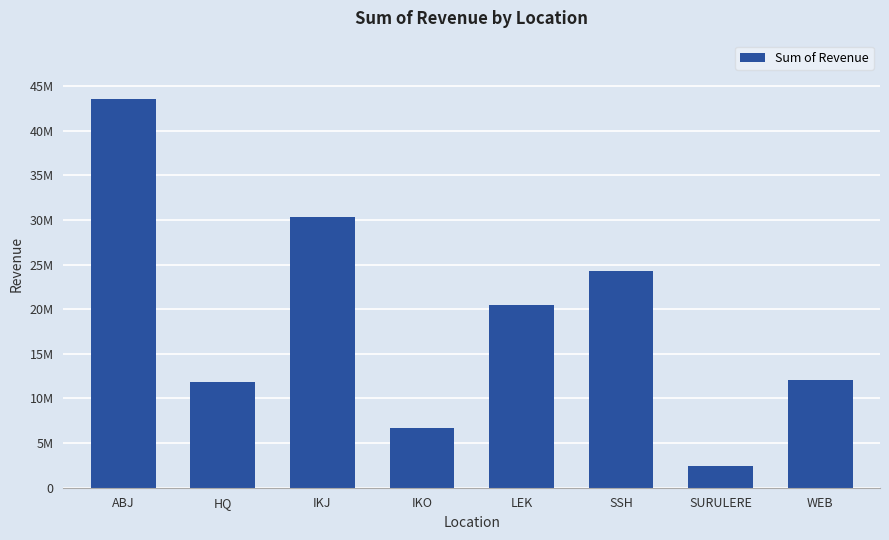

Which category has the lowest value across all series?

SURULERE